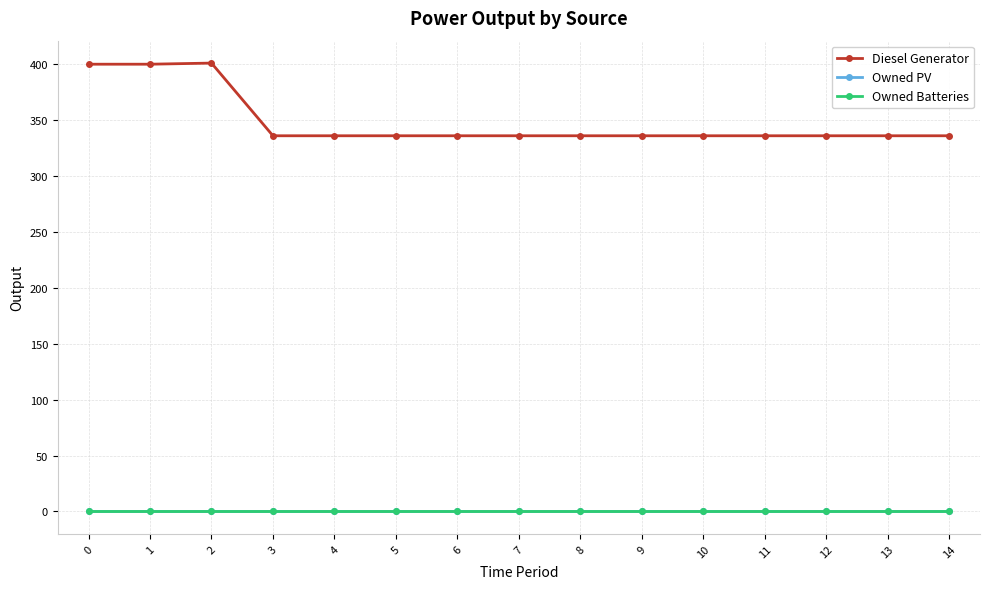

What is the difference between the Diesel Generator values at 2 and 5?

65